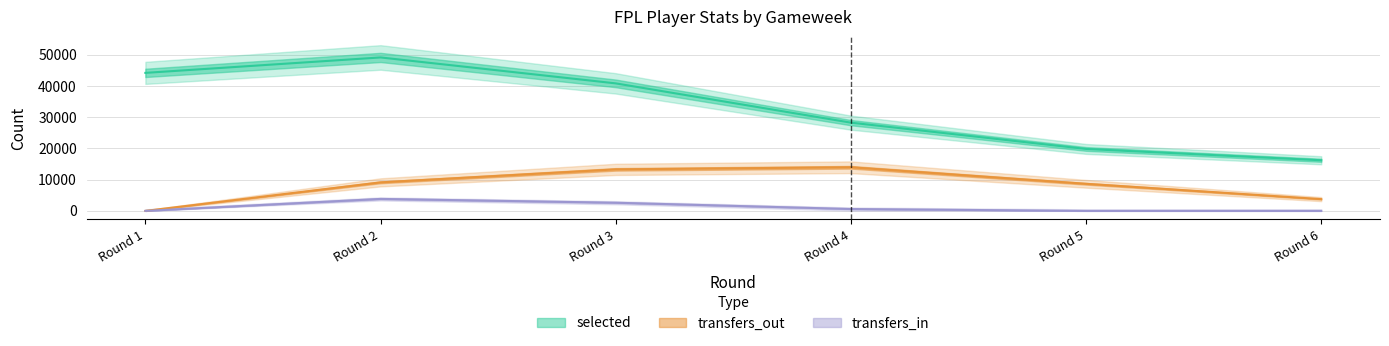

What is the total value across all series at Round 1?

44204